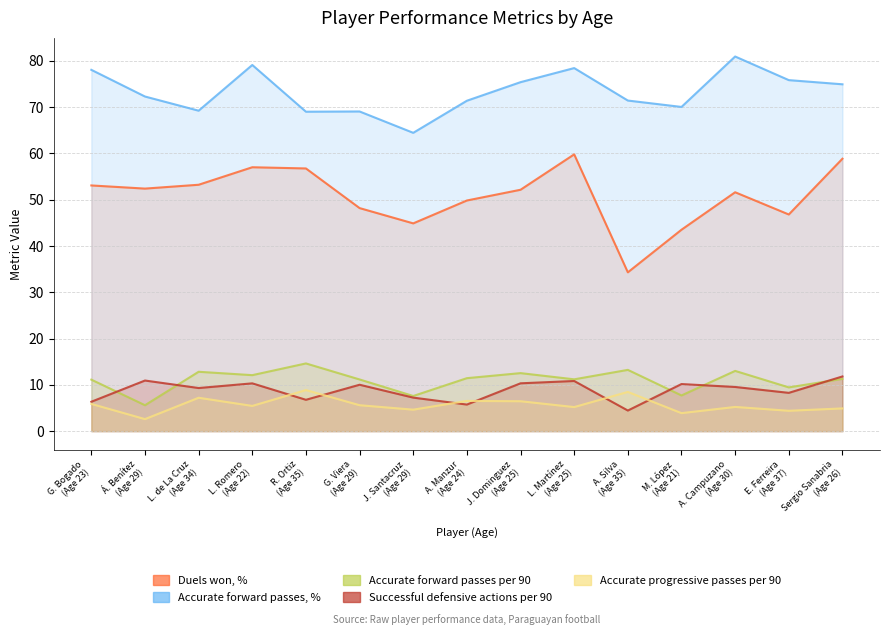

What is the difference between the second highest and minimum values in the Accurate forward passes per 90 series?

7.6